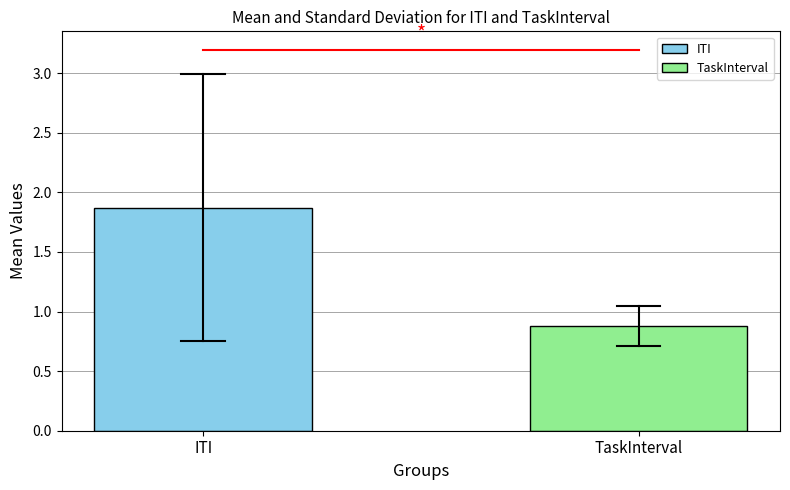

Does the chart contain any negative values?

No